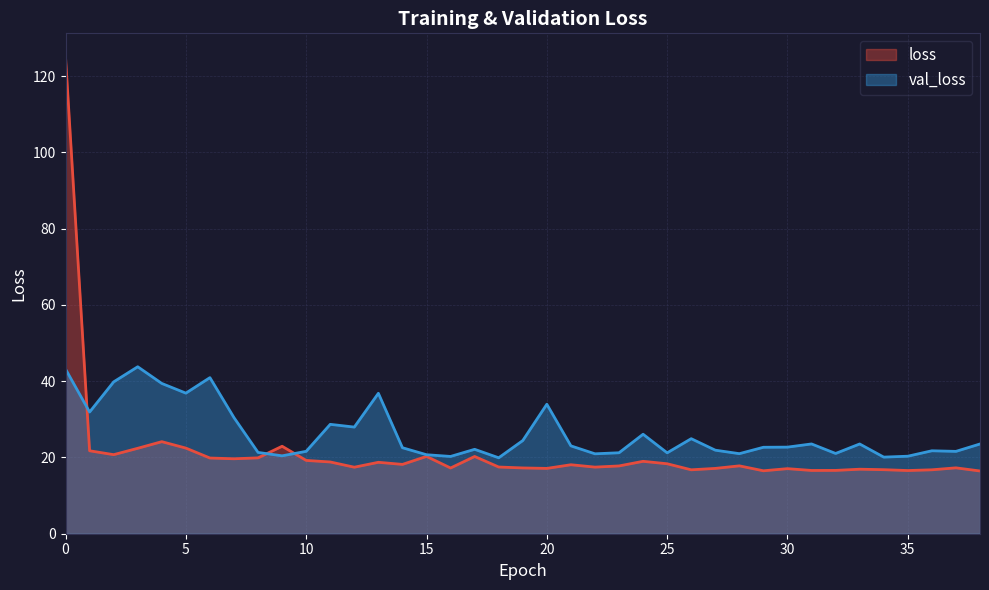

What is the sum of all val_loss values?

1028.3